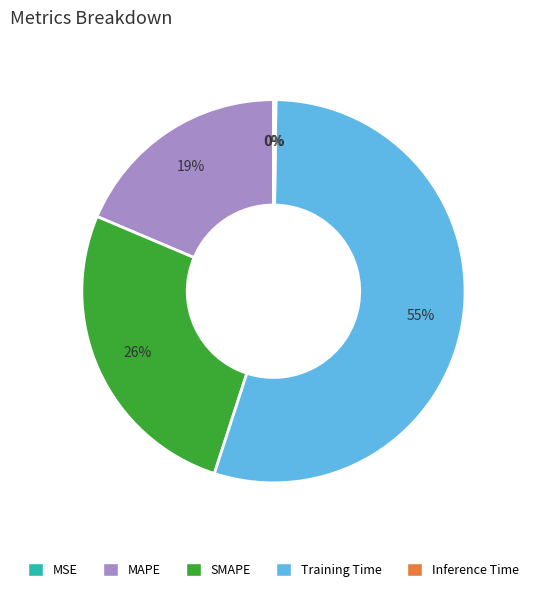

What is the majority slice?

Training Time